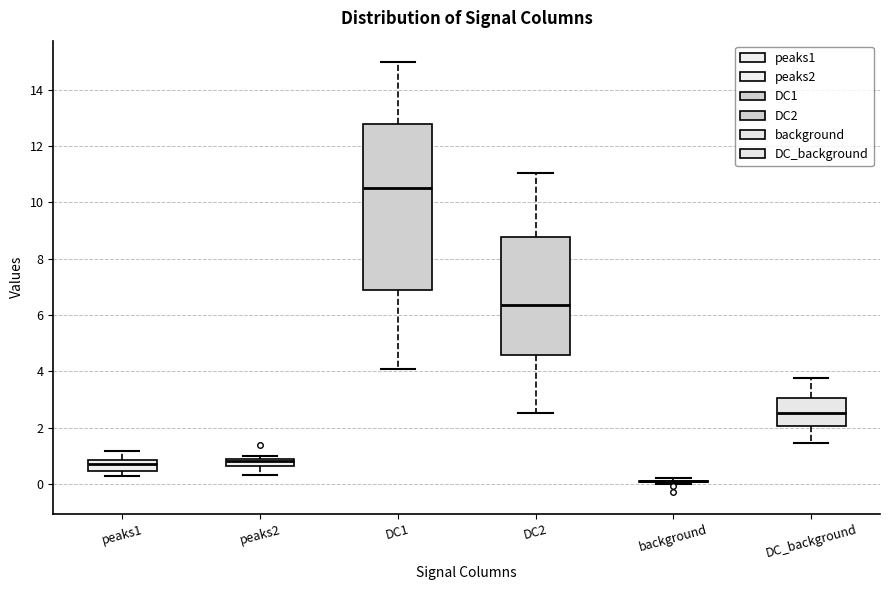

Comparing the boxes themselves (not the whiskers), which one is the tallest?

DC1